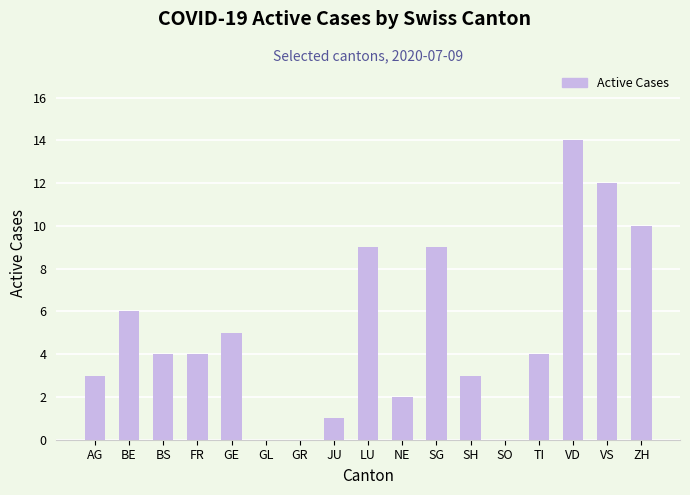

The chart shows a value of 10 at ZH. True or false?

True